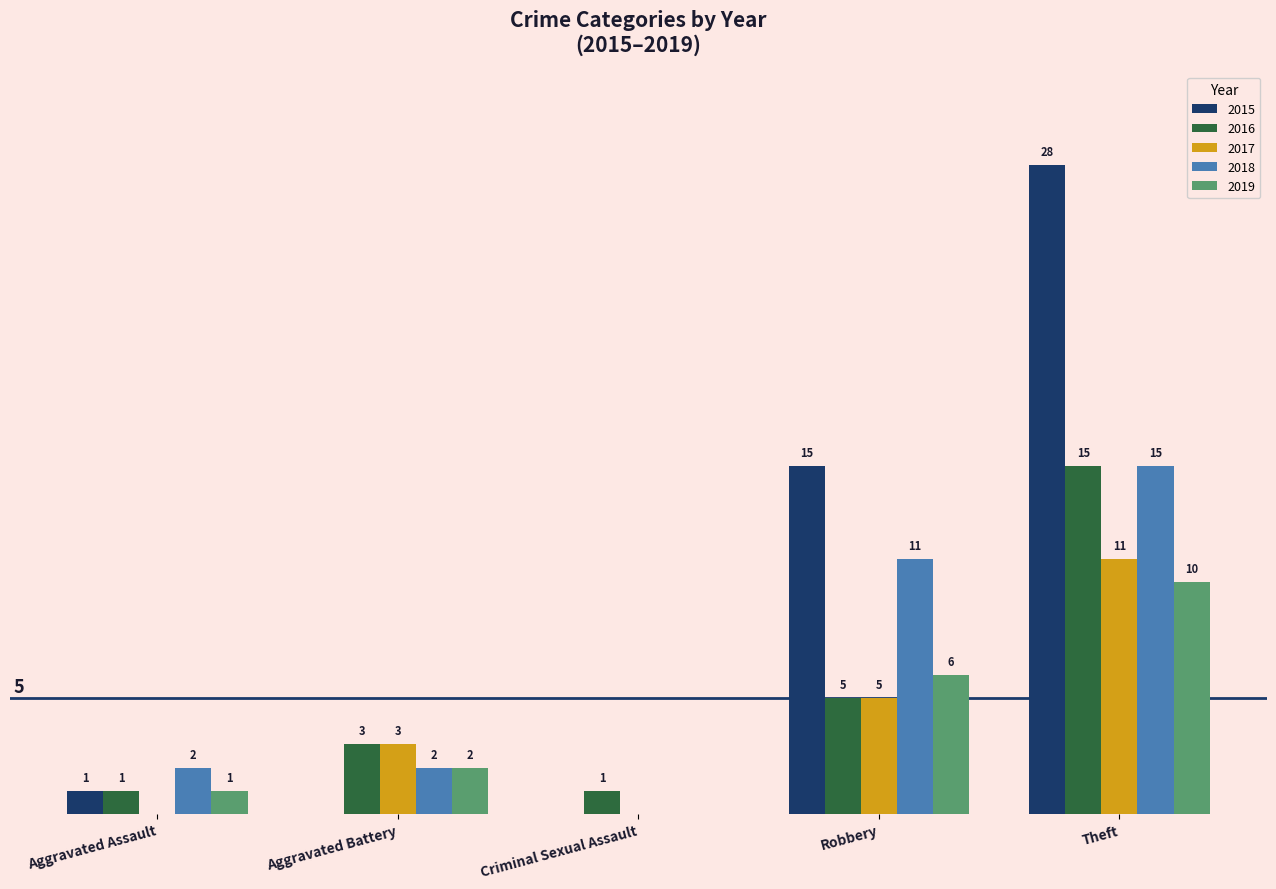

What are all the series names shown in the legend?

2015, 2016, 2017, 2018, 2019